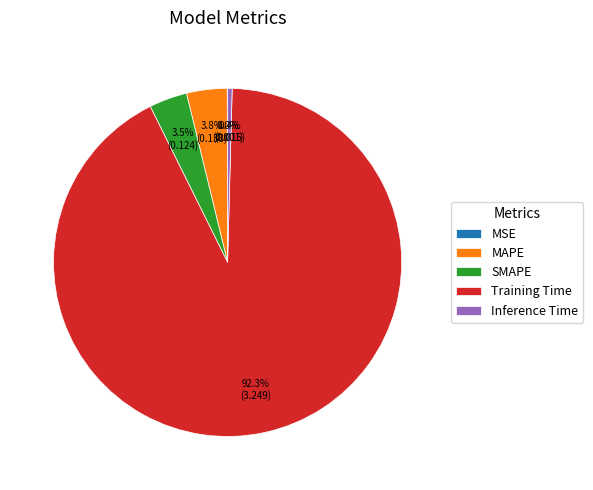

Between Inference Time and MAPE, which is larger?

MAPE